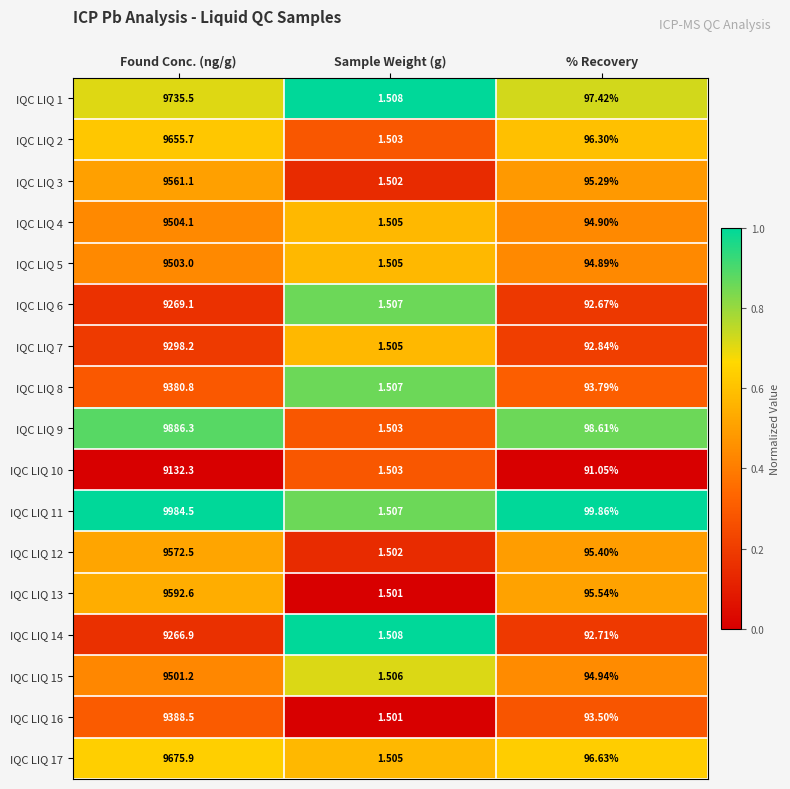

How many distinct data groups are displayed?

17